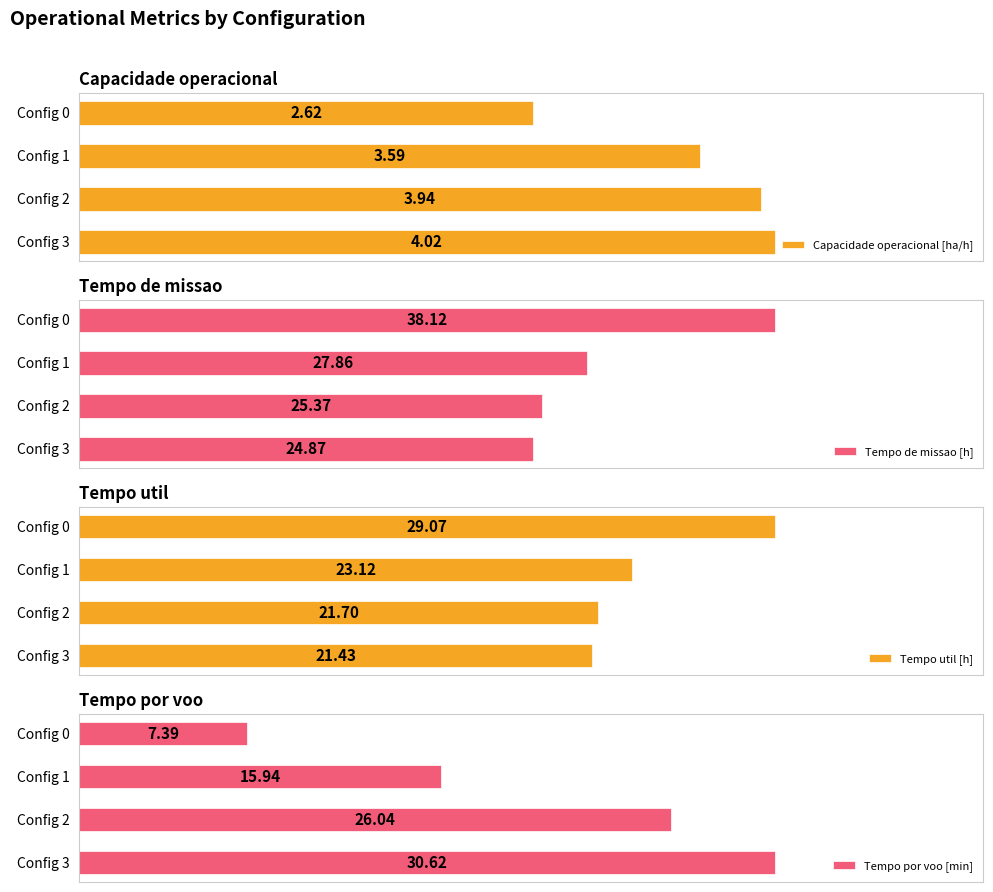

What is the difference between the Capacidade operacional [ha/h] values at Config 3 and Config 0?

1.4